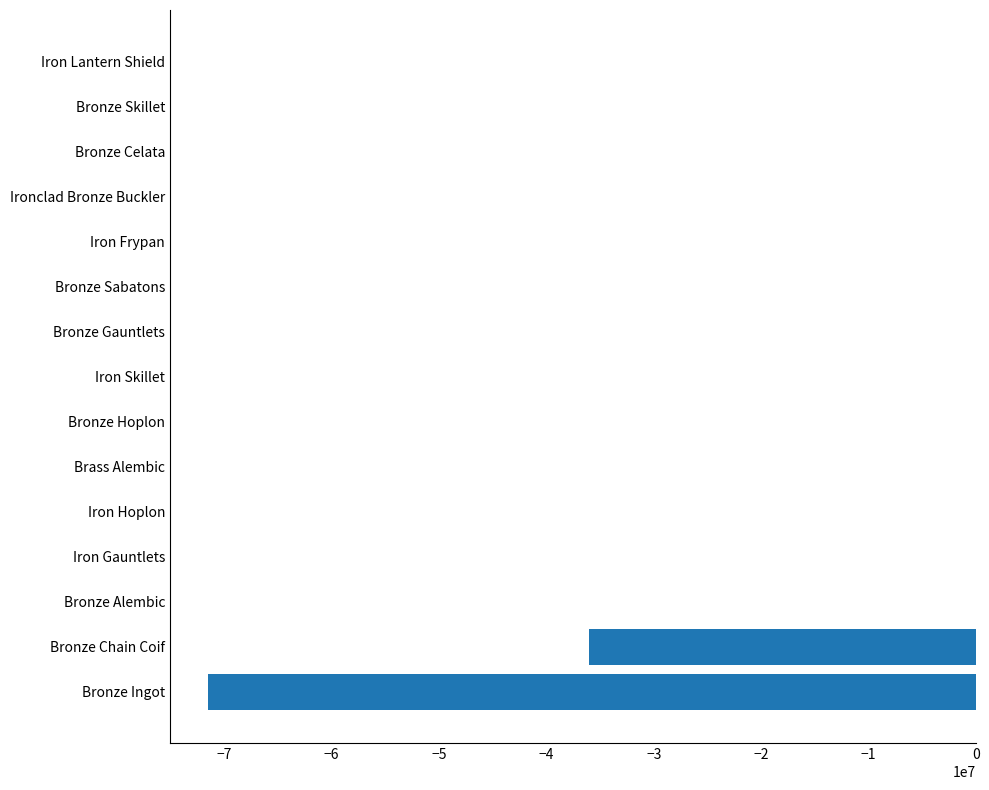

What is the sum of all values?

-107540911.8